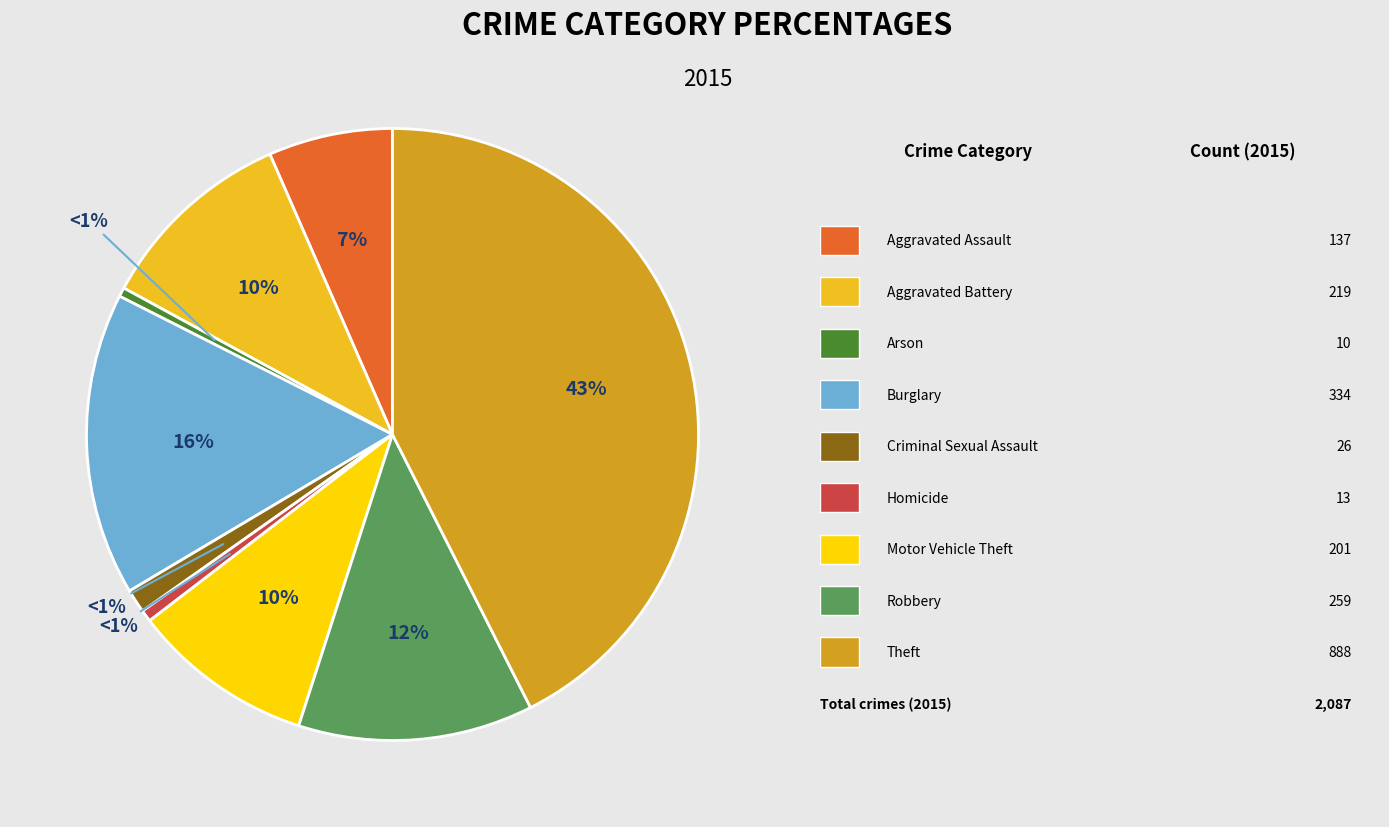

Which has a higher value, Burglary or Motor Vehicle Theft?

Burglary